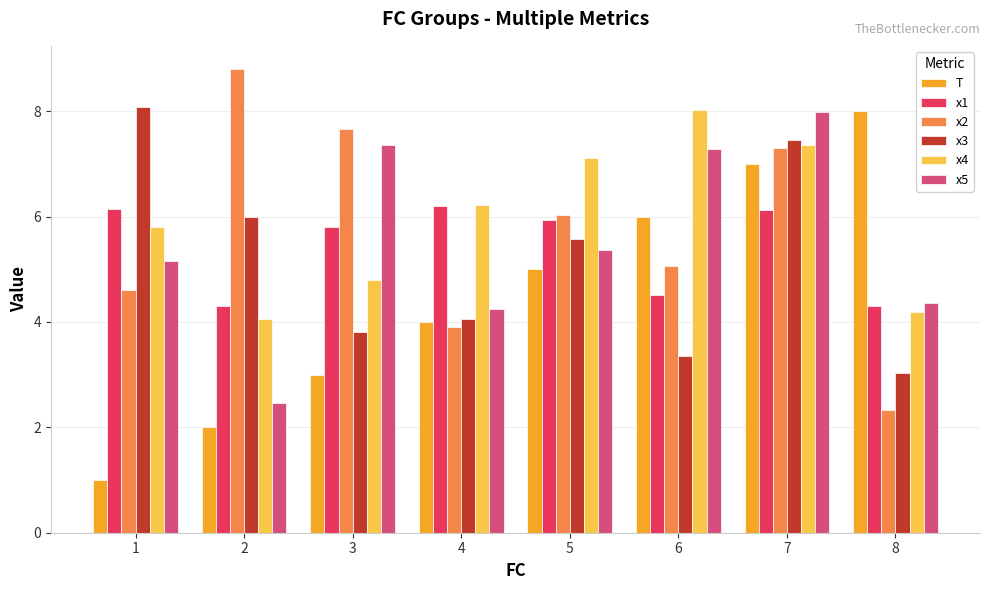

Which category has the lowest value in the x5 series?

2